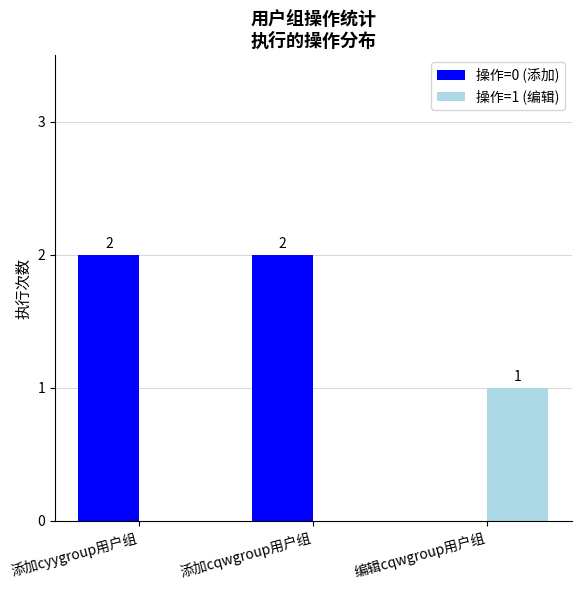

How many groups of bars are there?

3